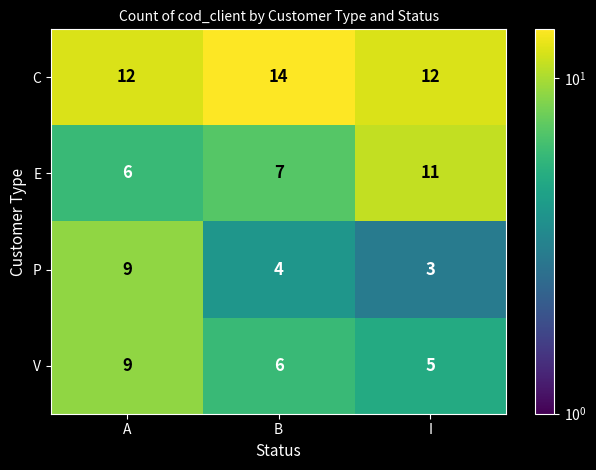

Which category has the highest value across all series?

B